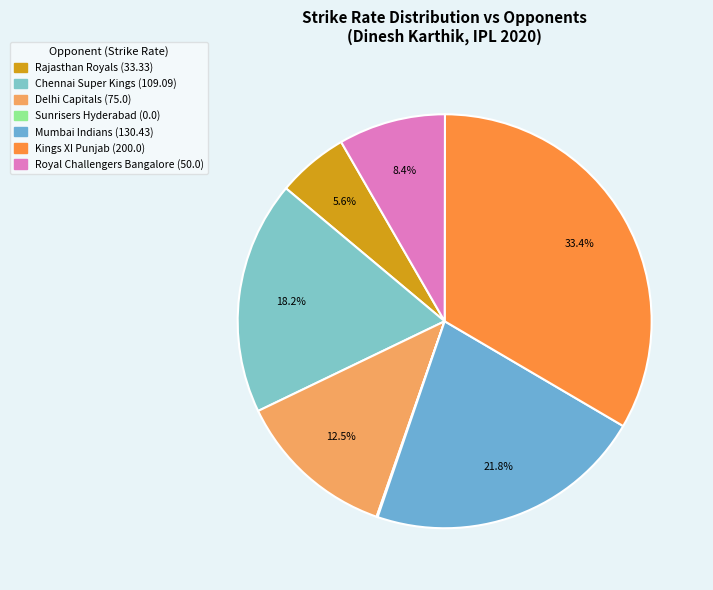

To the nearest percent, what is the average slice percentage?

14%